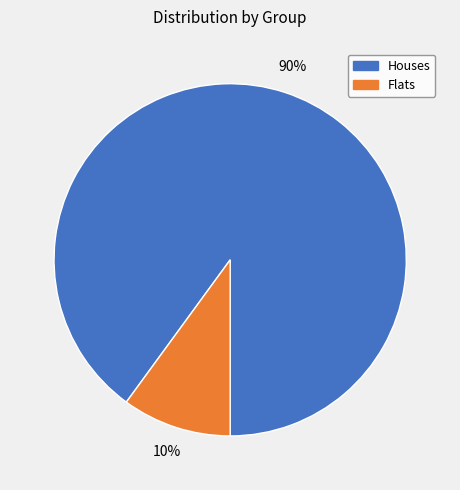

To the nearest percent, what is the difference between the largest and smallest slice percentages?

80%